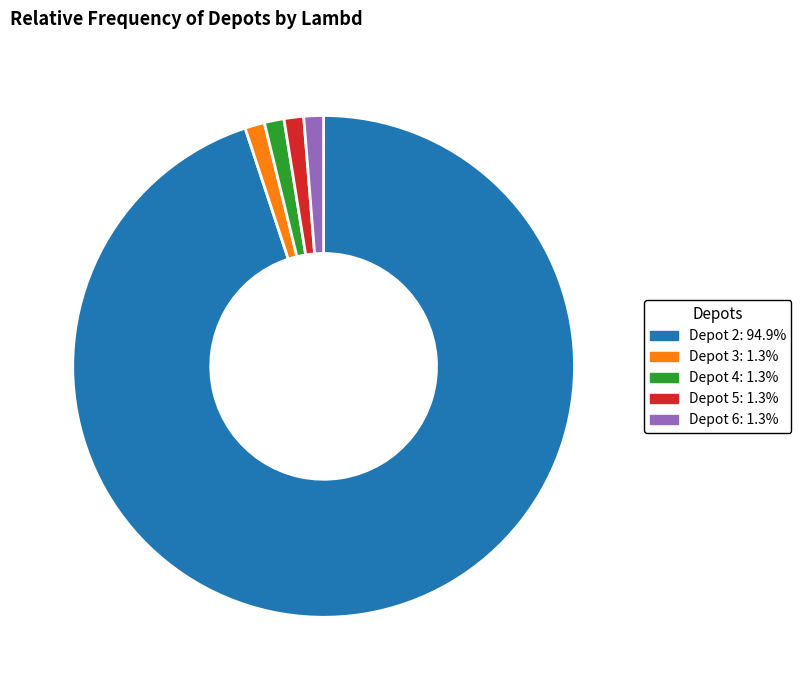

Is there any slice that represents more than half of the pie?

Yes